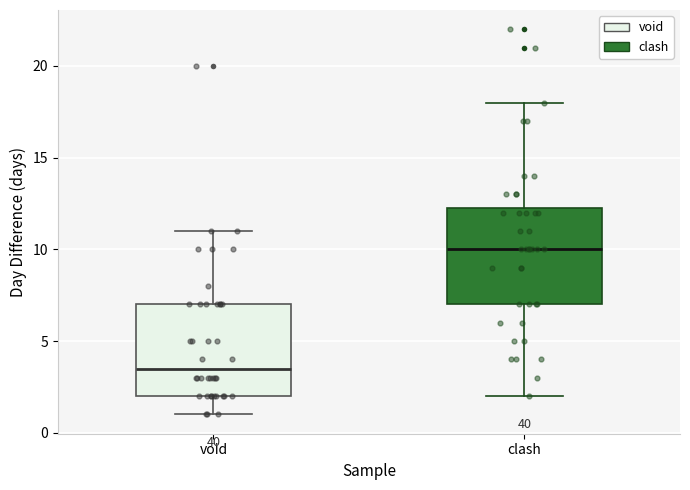

Where does the median line of the box for void sit on the y-axis? The values are not printed on the chart, so give them approximately, as read against the axis.

3.5